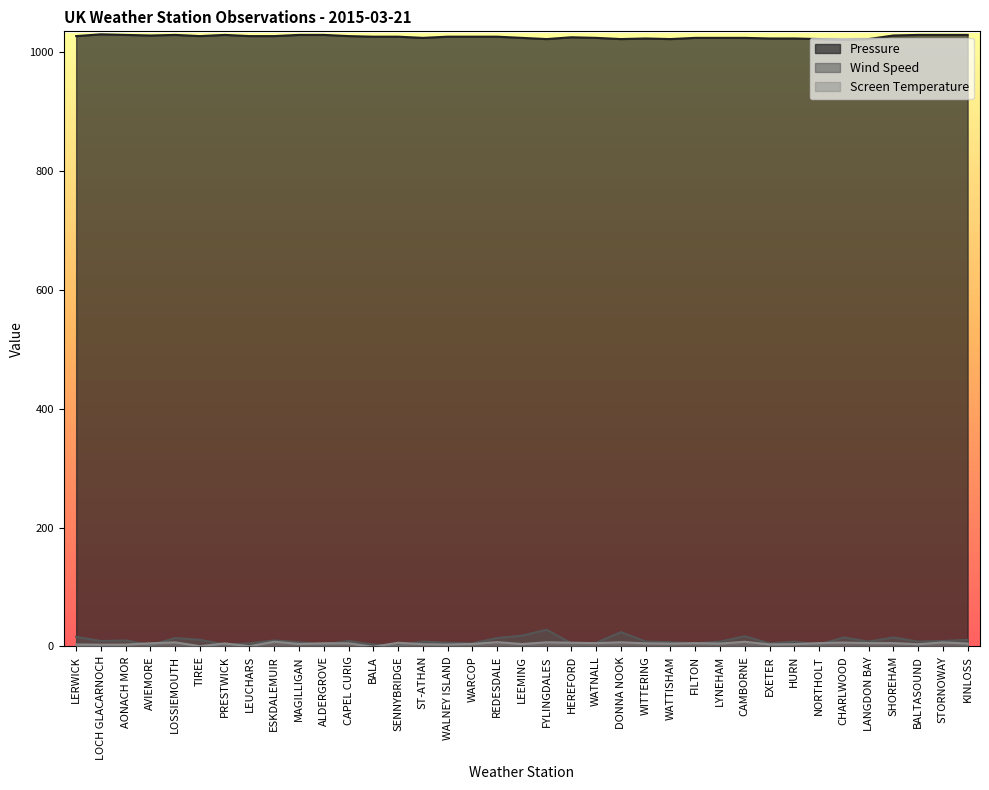

Reading left to right, transcribe all the data shown in this chart.

Pressure: LERWICK=1027.0	LOCH GLACARNOCH=1030.0	AONACH MOR=1029.0	AVIEMORE=1028.0	LOSSIEMOUTH=1029.0	TIREE=1027.0	PRESTWICK=1029.0	LEUCHARS=1027.0	ESKDALEMUIR=1027.0	MAGILLIGAN=1029.0	ALDERGROVE=1029.0	CAPEL CURIG=1027.0	BALA=1026.0	SENNYBRIDGE=1026.0	ST-ATHAN=1024.0	WALNEY ISLAND=1026.0	WARCOP=1026.0	REDESDALE=1026.0	LEEMING=1024.0	FYLINGDALES=1022.0	HEREFORD=1025.0	WATNALL=1024.0	DONNA NOOK=1022.0	WITTERING=1023.0	WATTISHAM=1022.0	FILTON=1024.0	LYNEHAM=1024.0	CAMBORNE=1024.0	EXETER=1023.0	HURN=1023.0	NORTHOLT=1022.0	CHARLWOOD=1021.0	LANGDON BAY=1022.0	SHOREHAM=1028.0	BALTASOUND=1029.0	STORNOWAY=1029.0	KINLOSS=1029.0
Wind Speed: LERWICK=16.0	LOCH GLACARNOCH=9.0	AONACH MOR=10.0	AVIEMORE=2.0	LOSSIEMOUTH=14.0	TIREE=11.0	PRESTWICK=3.0	LEUCHARS=5.0	ESKDALEMUIR=10.0	MAGILLIGAN=7.0	ALDERGROVE=3.0	CAPEL CURIG=9.0	BALA=3.0	SENNYBRIDGE=1.0	ST-ATHAN=8.0	WALNEY ISLAND=6.0	WARCOP=5.0	REDESDALE=14.0	LEEMING=18.0	FYLINGDALES=28.0	HEREFORD=5.0	WATNALL=6.0	DONNA NOOK=24.0	WITTERING=8.0	WATTISHAM=7.0	FILTON=5.0	LYNEHAM=8.0	CAMBORNE=17.0	EXETER=5.0	HURN=8.0	NORTHOLT=3.0	CHARLWOOD=15.0	LANGDON BAY=8.0	SHOREHAM=15.0	BALTASOUND=8.0	STORNOWAY=9.0	KINLOSS=11.0
Screen Temperature: LERWICK=3.1	LOCH GLACARNOCH=2.8	AONACH MOR=3.0	AVIEMORE=5.2	LOSSIEMOUTH=6.7	TIREE=0.3	PRESTWICK=4.9	LEUCHARS=0.2	ESKDALEMUIR=7.8	MAGILLIGAN=4.0	ALDERGROVE=5.2	CAPEL CURIG=5.1	BALA=-0.7	SENNYBRIDGE=6.1	ST-ATHAN=3.6	WALNEY ISLAND=3.1	WARCOP=4.0	REDESDALE=7.1	LEEMING=3.9	FYLINGDALES=6.8	HEREFORD=6.1	WATNALL=5.4	DONNA NOOK=6.8	WITTERING=5.1	WATTISHAM=4.6	FILTON=5.4	LYNEHAM=4.7	CAMBORNE=7.7	EXETER=3.3	HURN=3.7	NORTHOLT=5.5	CHARLWOOD=6.4	LANGDON BAY=5.5	SHOREHAM=5.5	BALTASOUND=3.6	STORNOWAY=6.6	KINLOSS=4.8